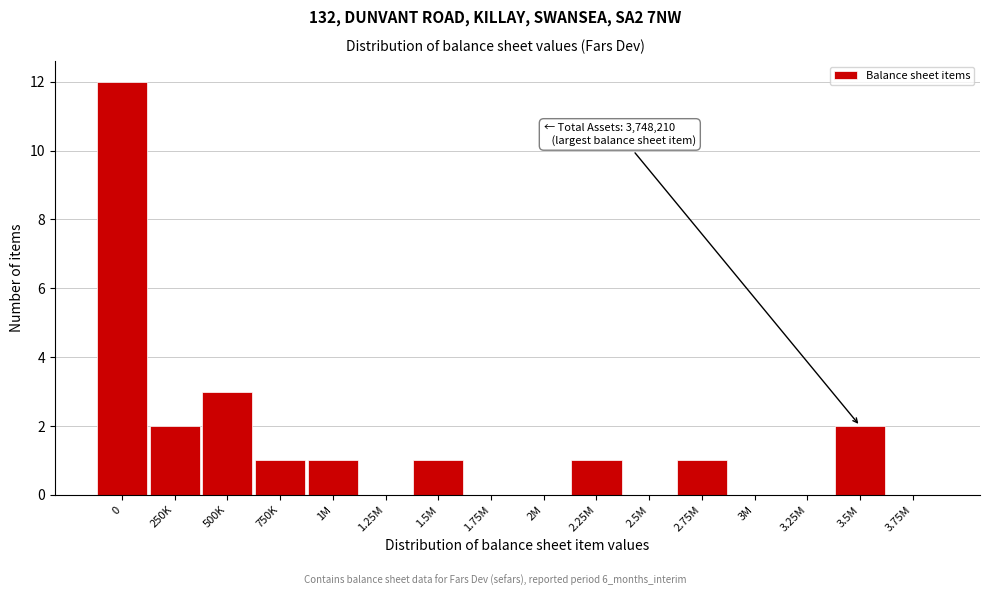

Reading left to right, what are all the values shown in this chart?

0=12	250K=2	500K=3	750K=1	1M=1	1.25M=0	1.5M=1	1.75M=0	2M=0	2.25M=1	2.5M=0	2.75M=1	3M=0	3.25M=0	3.5M=2	3.75M=0